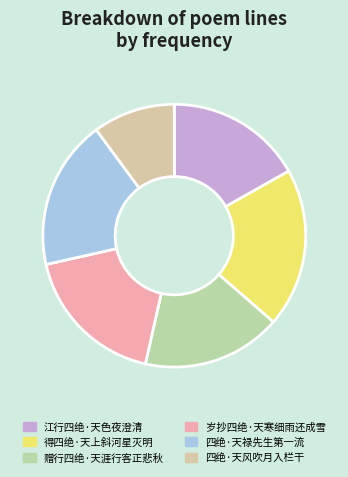

What is the smallest slice in the pie chart?

四绝·天风吹月入栏干